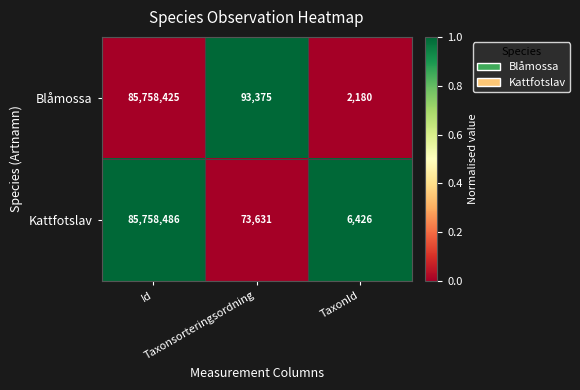

What is the total value across all series at Taxonsorteringsordning?

167006